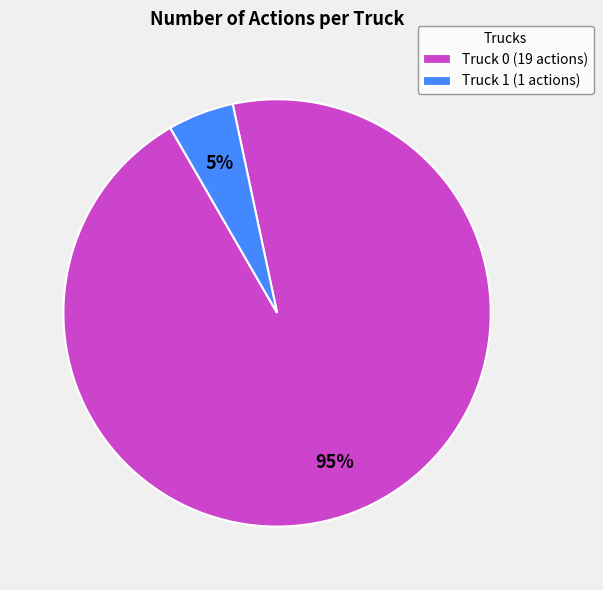

Rank the categories by value from lowest to highest.

Truck 1, Truck 0